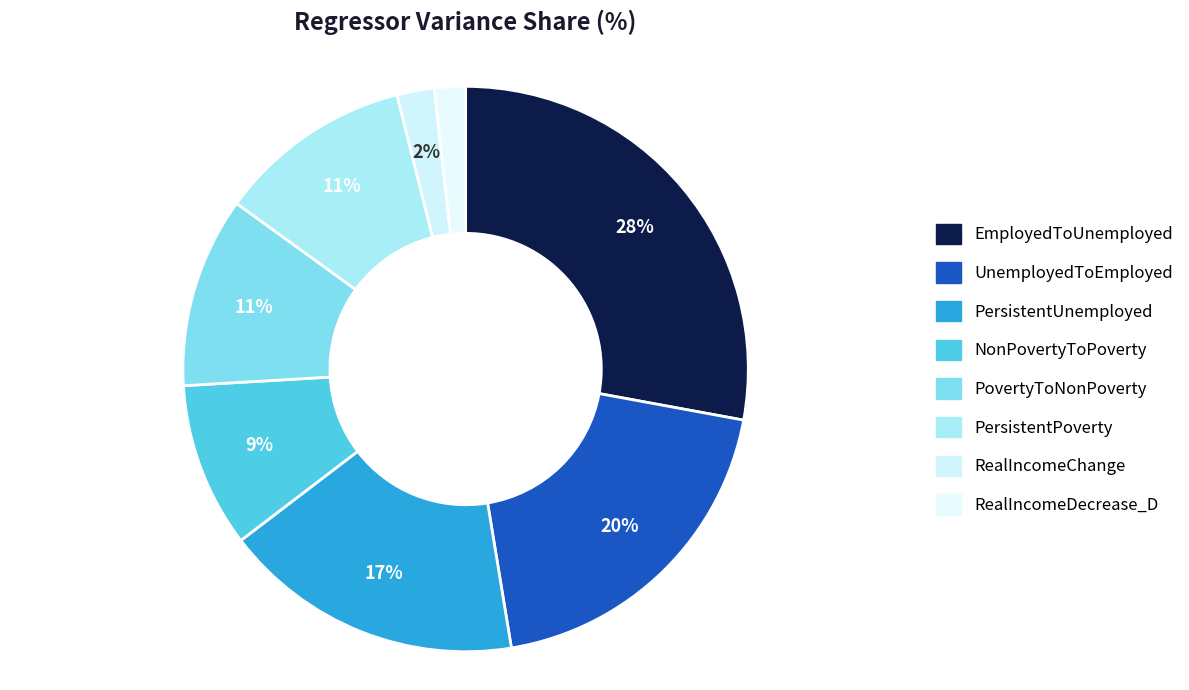

Does any single category account for the majority?

No